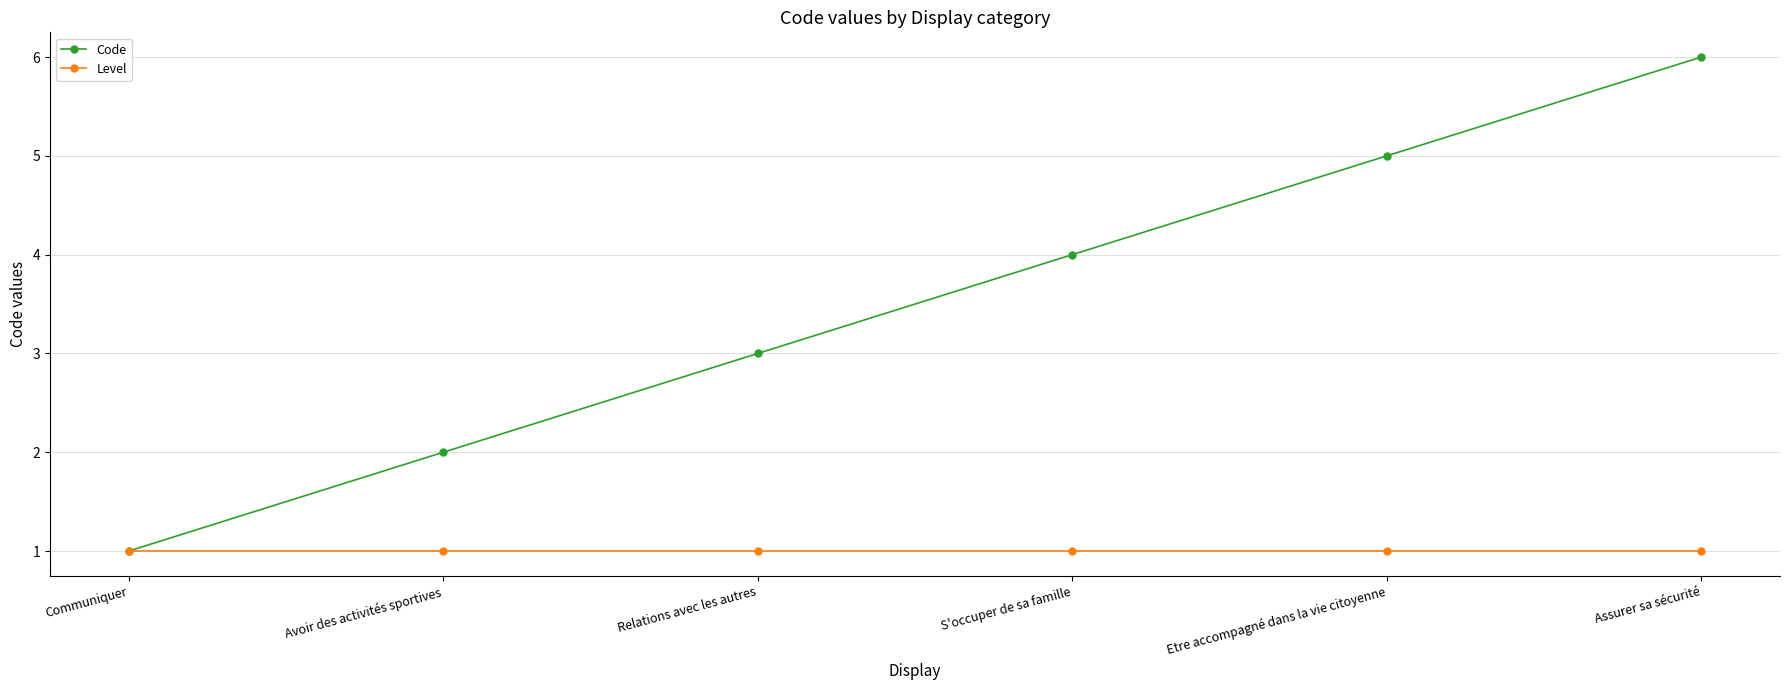

What position from the left is Communiquer?

1